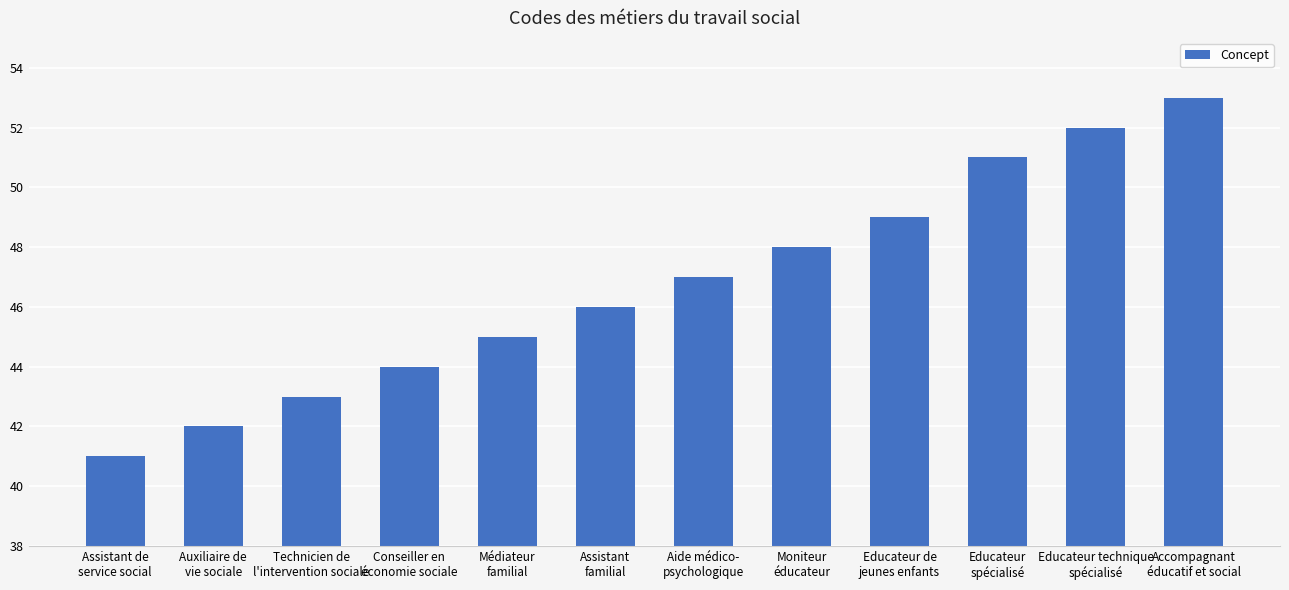

At which category does the chart reach its peak across all series?

Accompagnant
éducatif et social